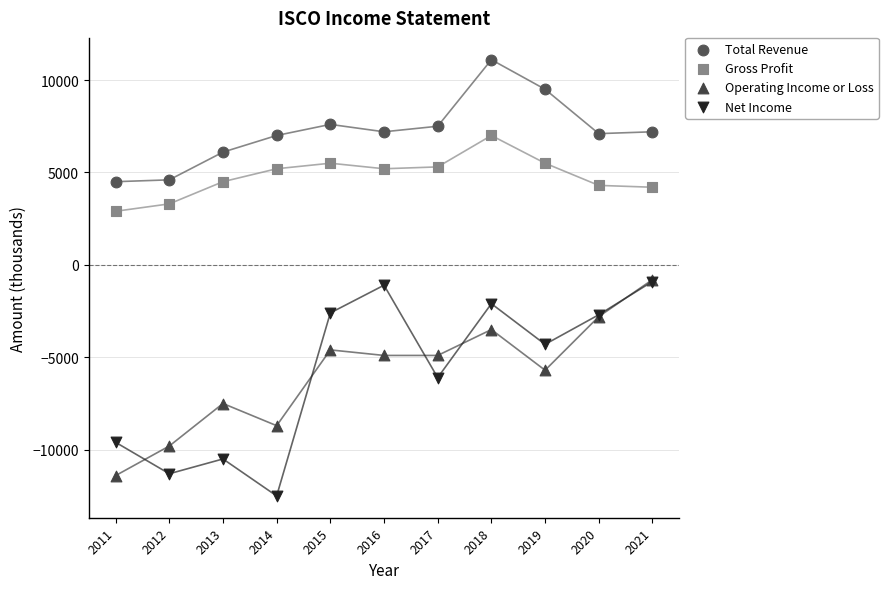

Which series reaches the maximum Y coordinate?

Total Revenue